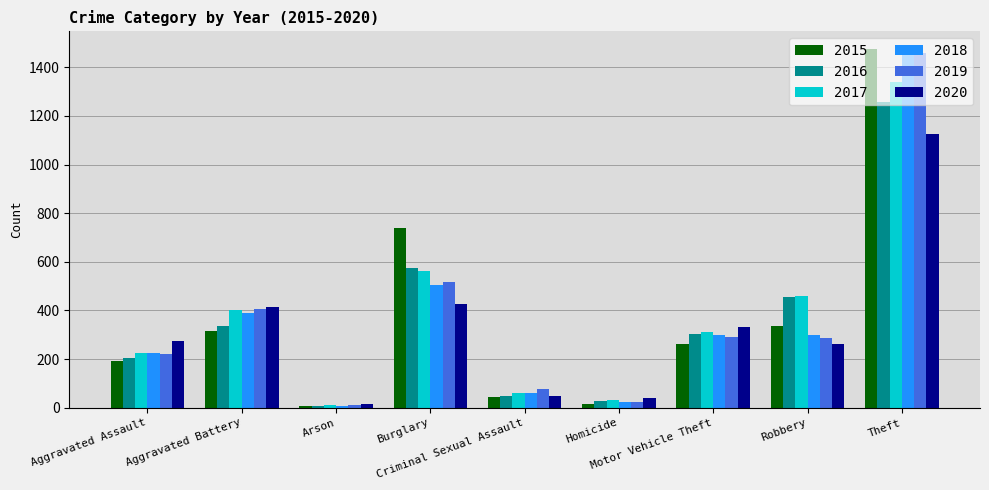

Is the value of 2018 at Burglary greater than the value of 2017 at Robbery?

Yes